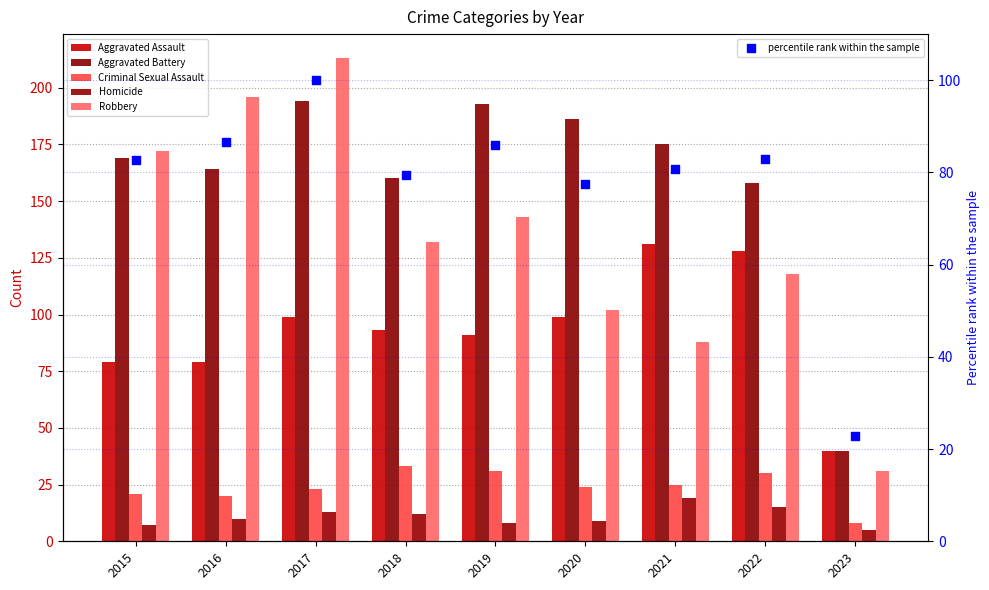

Is the value of Homicide at 2019 greater than the value of Aggravated Battery at 2020?

No